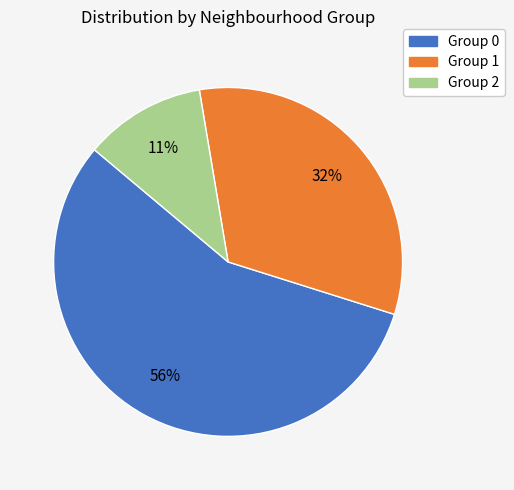

Do Group 2 and Group 1 together represent more than half of the pie?

No